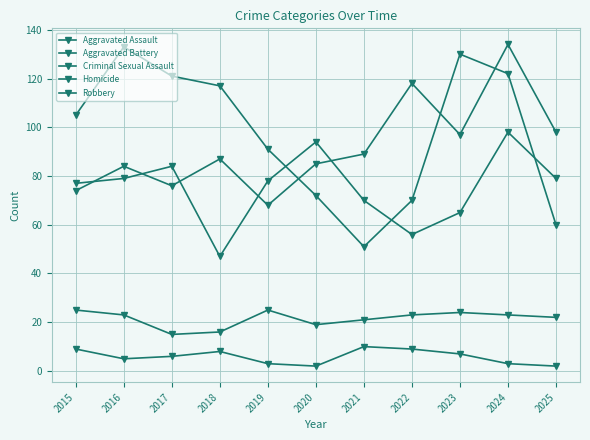

Is the value of Homicide at 2023 greater than the value of Robbery at 2023?

No